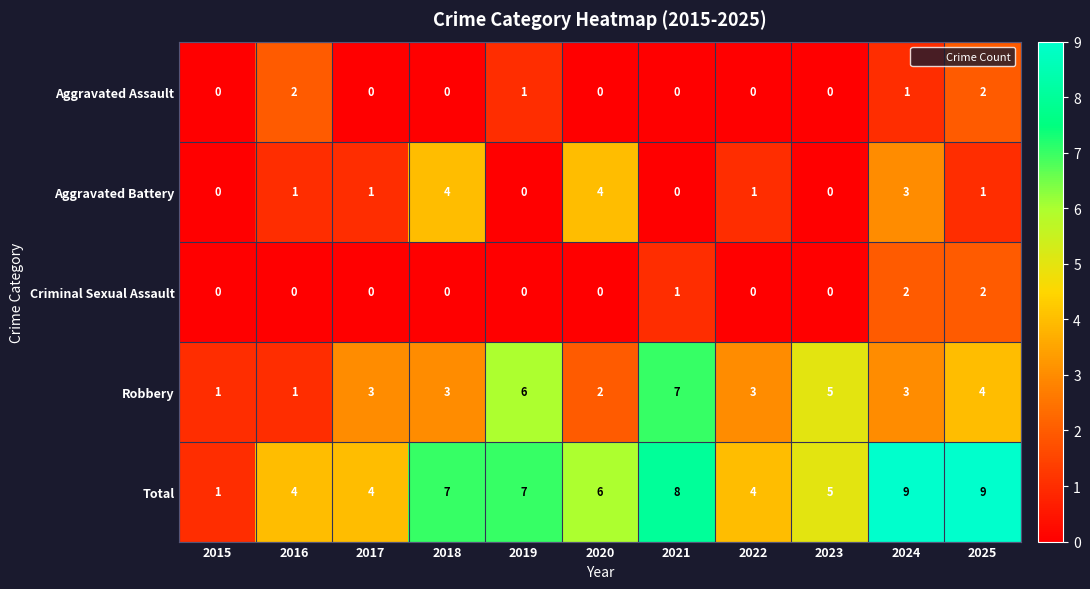

Count the Total values in the range 4 to 8.

8